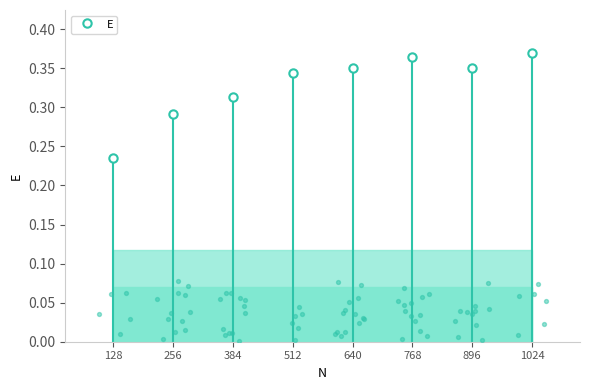

What is the change in value from 384 to 1024?

+0.1